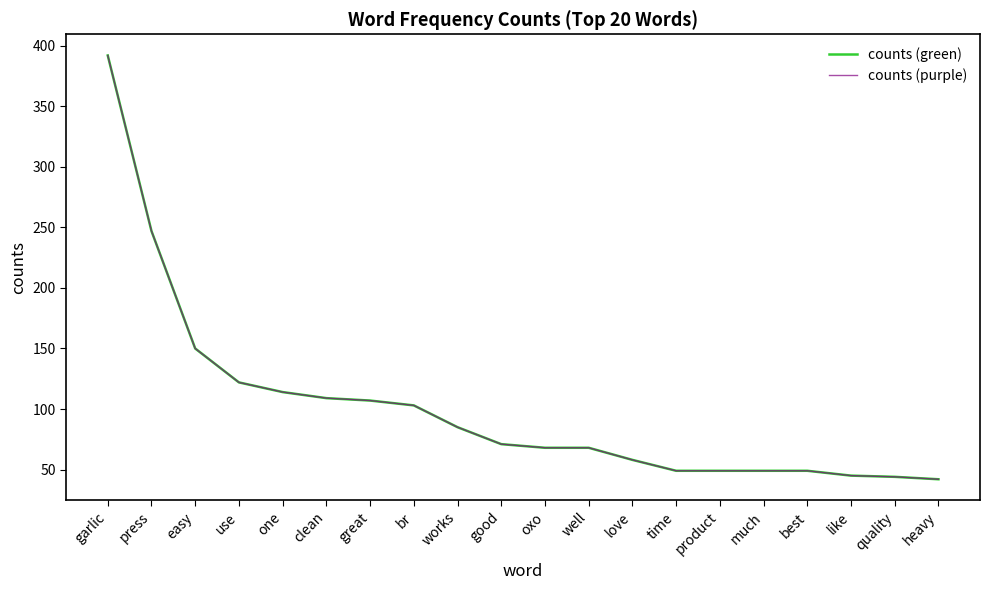

Does the chart have visible grid lines?

No